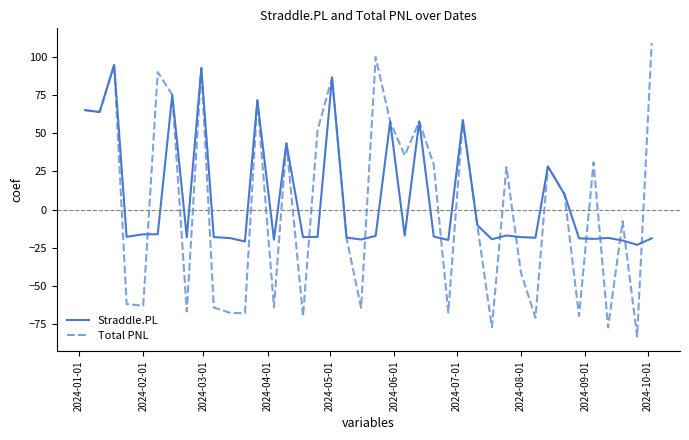

How many lines are shown in the chart?

2